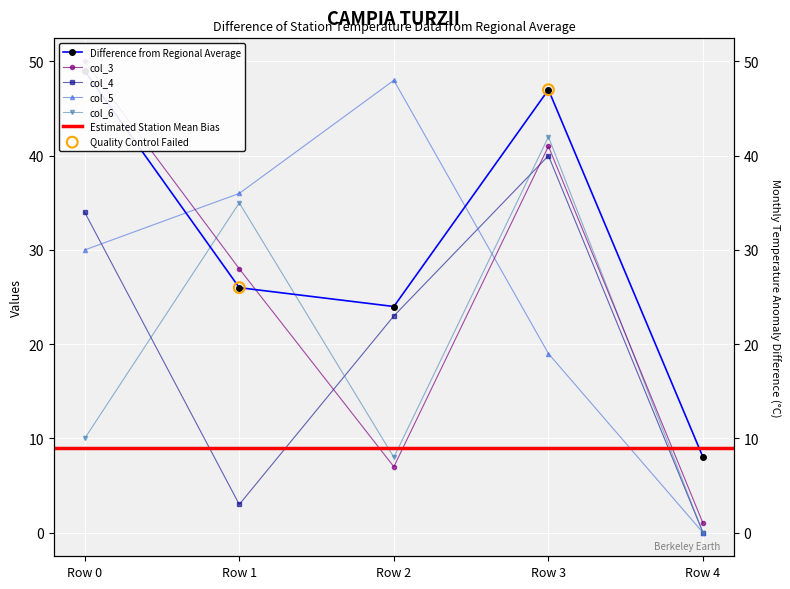

At which category is the sum across all series the highest?

Row 3